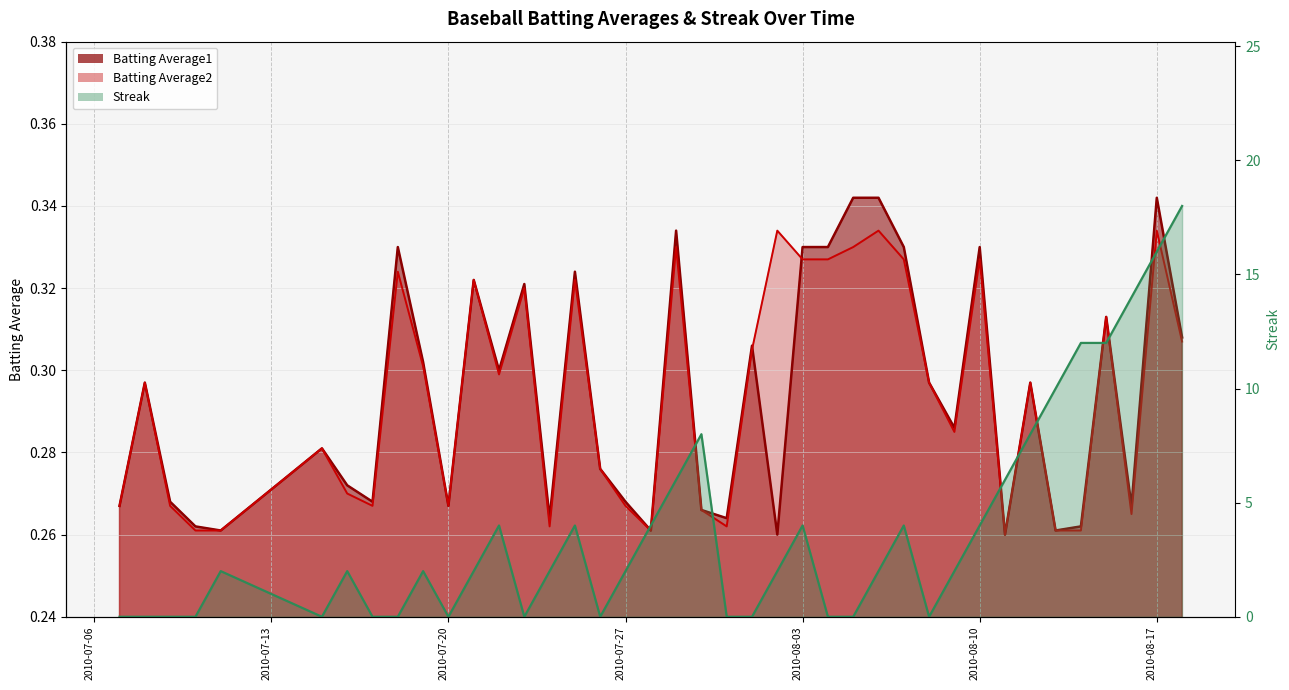

Where is Streak nearest to the value 9?

2010-07-30